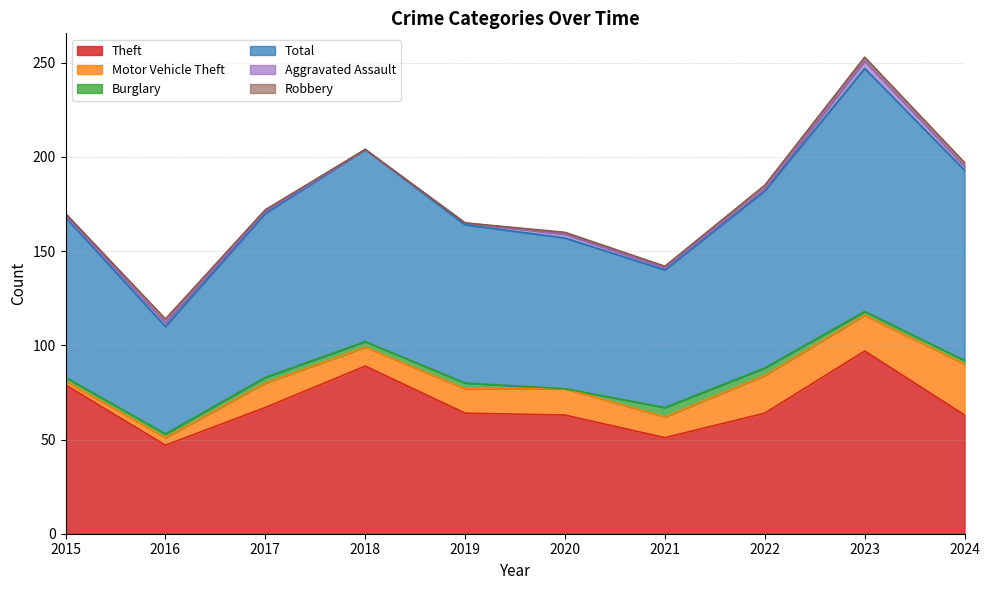

Where does the Theft series first go above 64?

2015